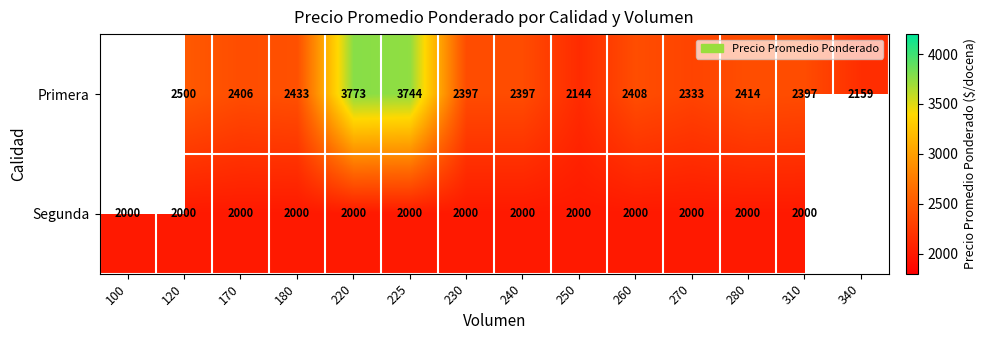

At 310, list the series in order from largest to smallest.

Primera, Segunda